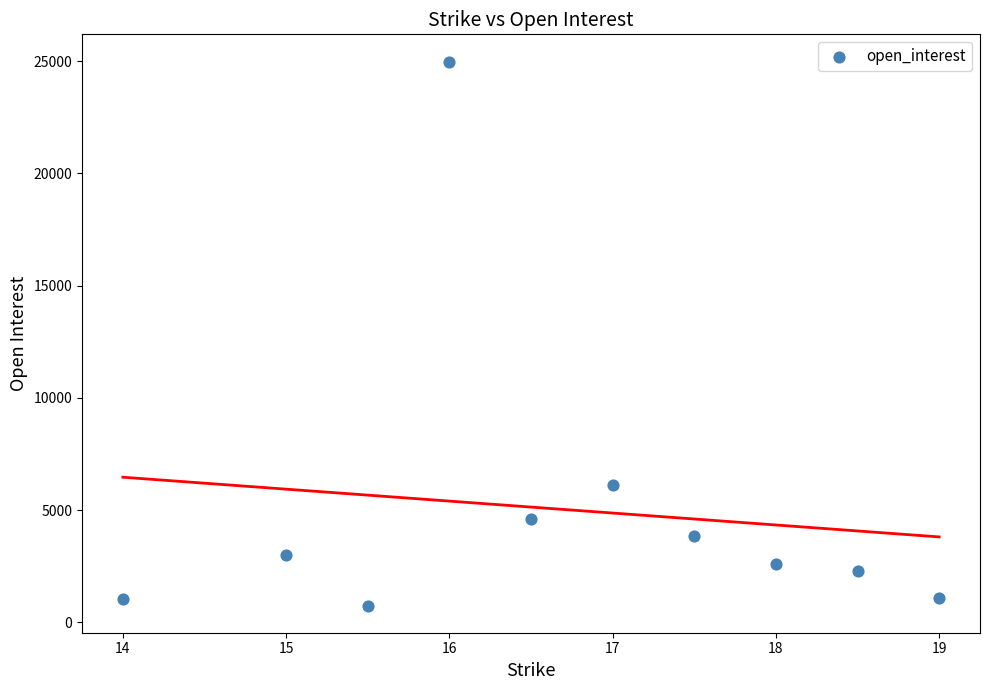

What is the range of Y values (max minus min)?

24229